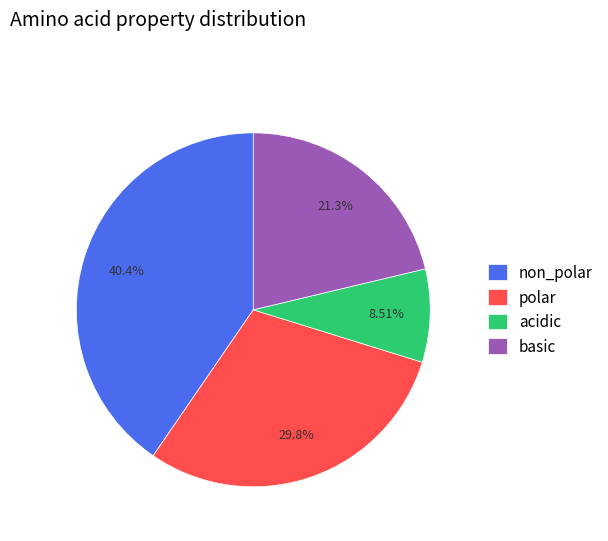

What is the largest slice in the pie chart?

non_polar